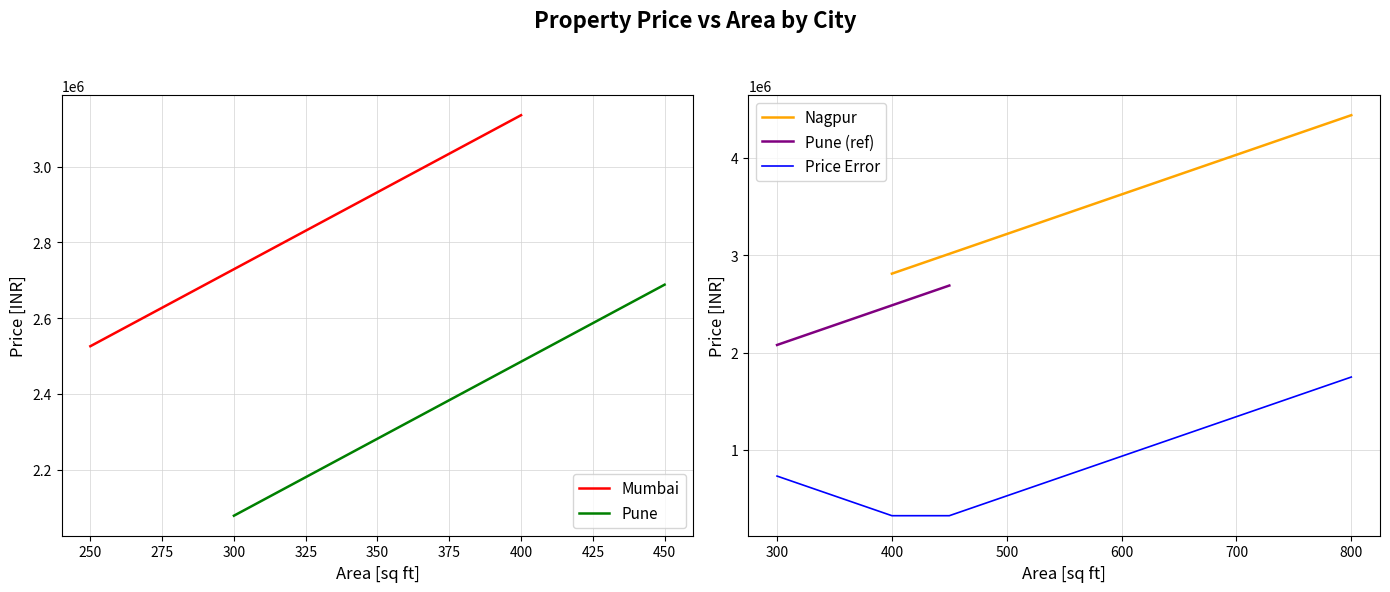

What is the average value of the nagpur series?

3420295.0